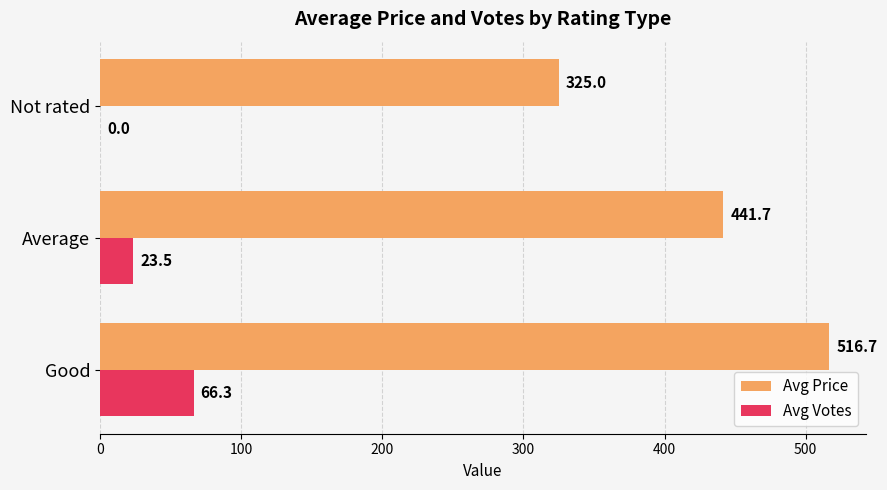

Which series has the largest total across all categories?

Avg Price